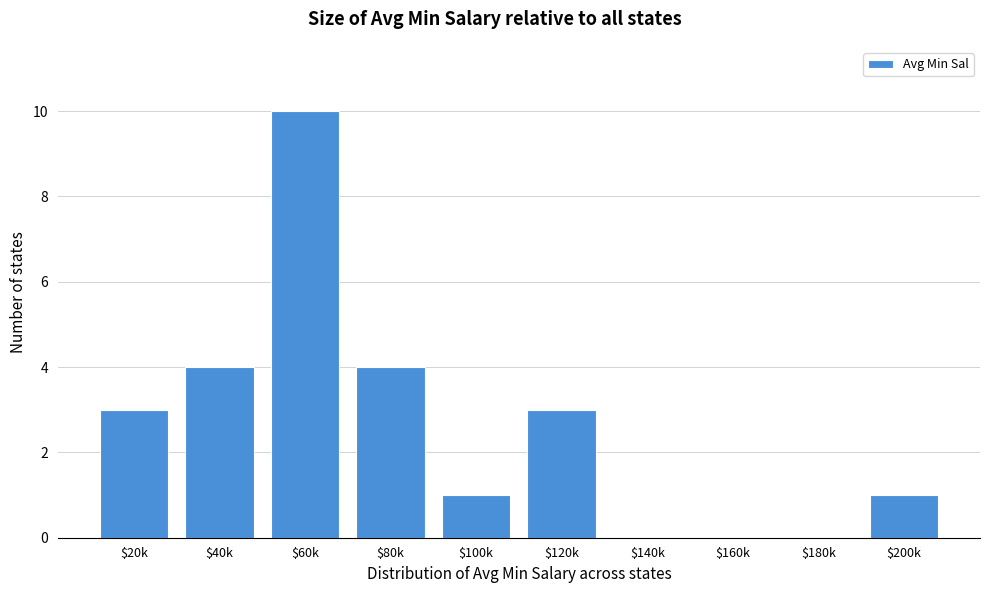

What is the sum of all values?

26